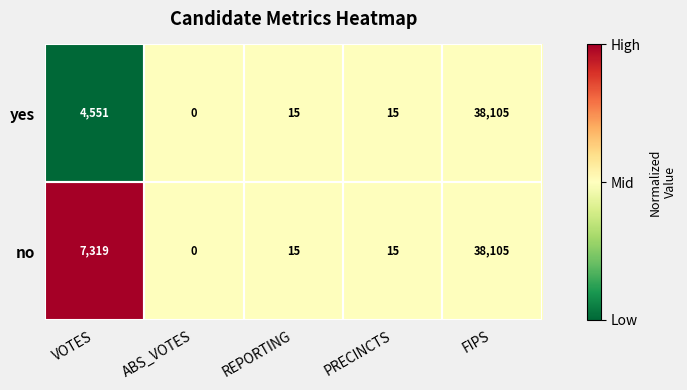

What is the total value across all series at FIPS?

76210